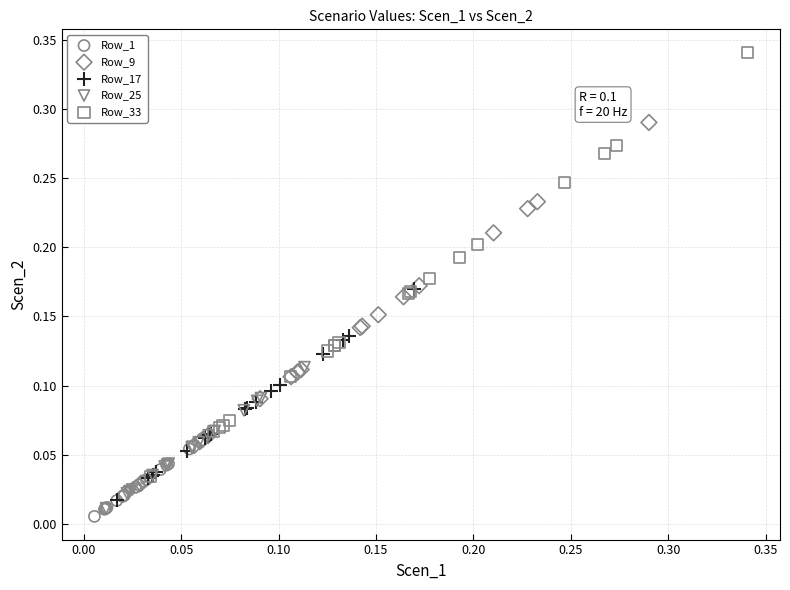

Which series reaches the minimum Y coordinate?

Row_1